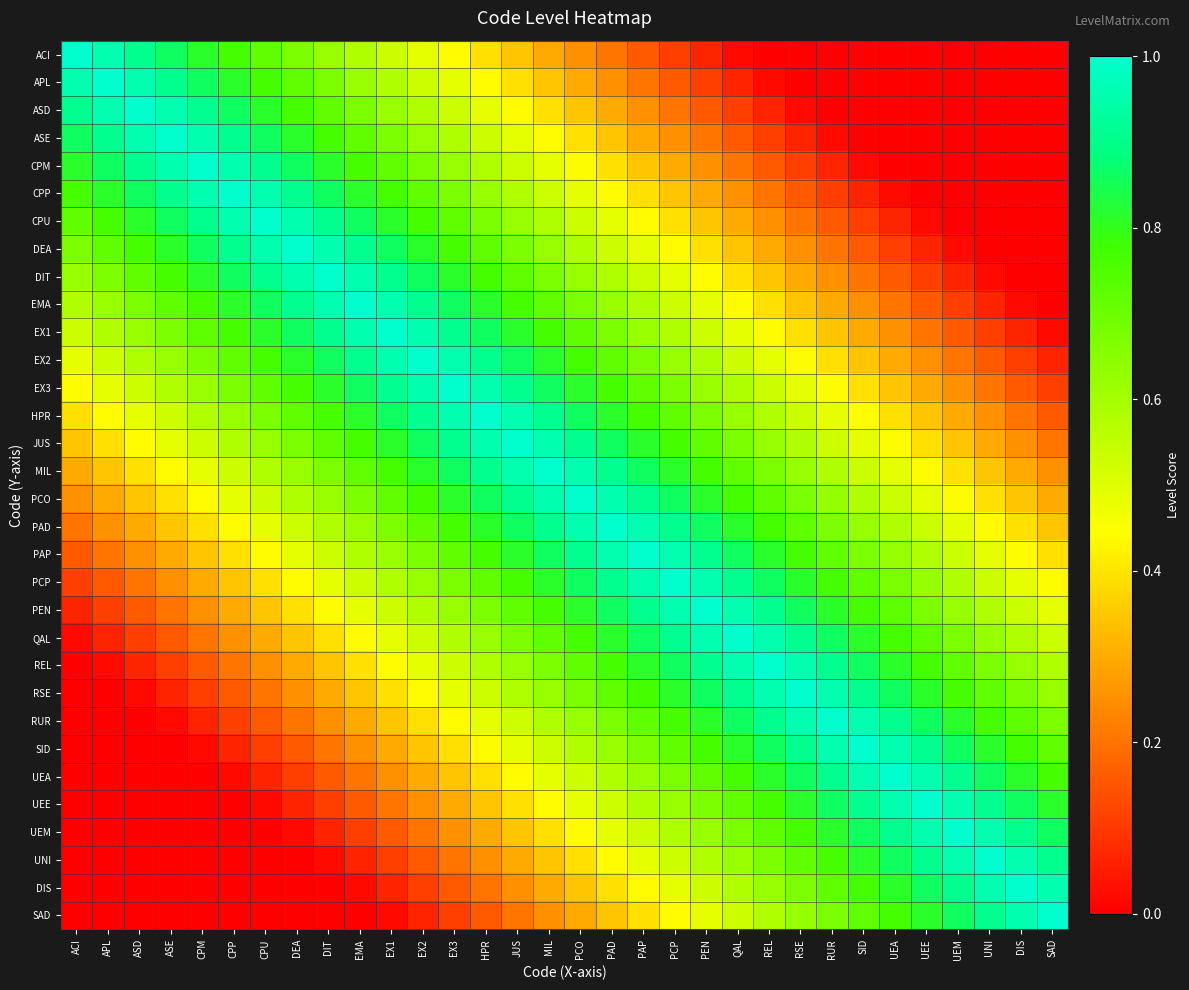

Which series changed the most between APL and PEN?

ACI